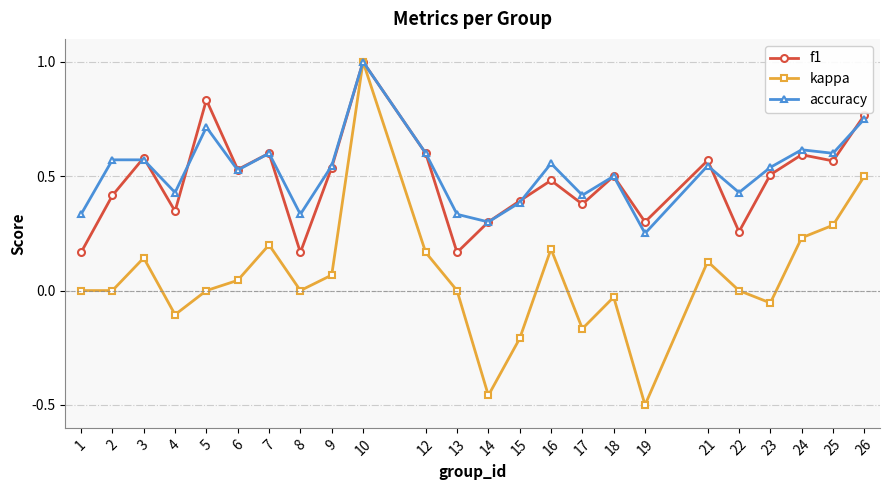

Which category has the highest value in the accuracy series?

10